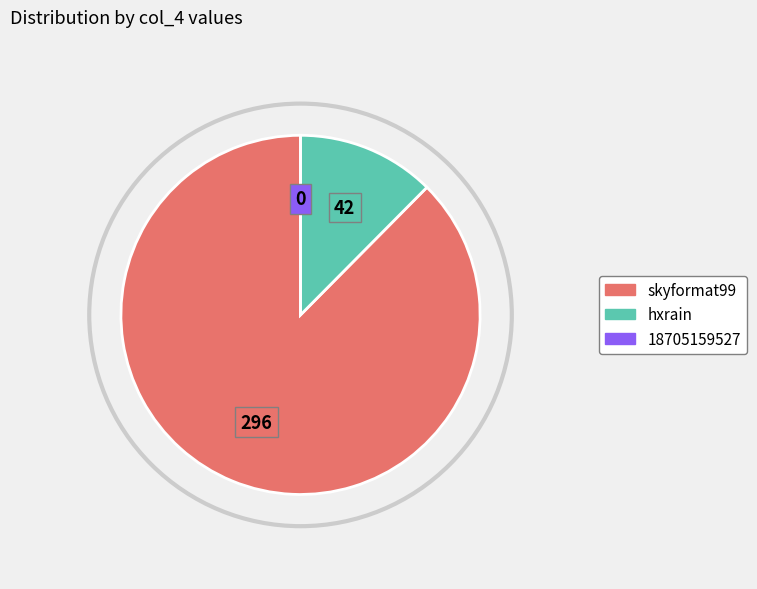

What is the largest slice in the pie chart?

skyformat99